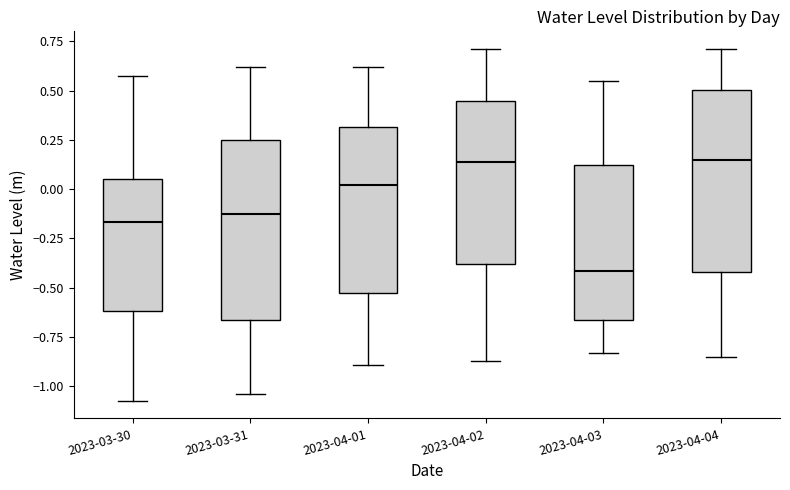

Where is the upper edge of the box for 2023-03-30 on the y-axis? The values are not printed on the chart, so give them approximately, as read against the axis.

0.05